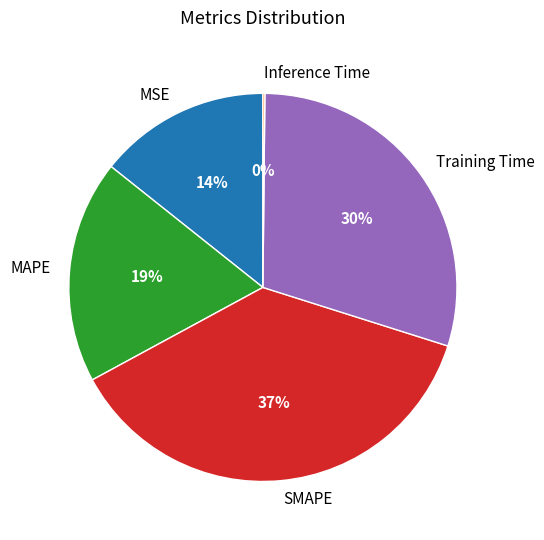

Do MAPE and MSE together represent more than half of the pie?

No